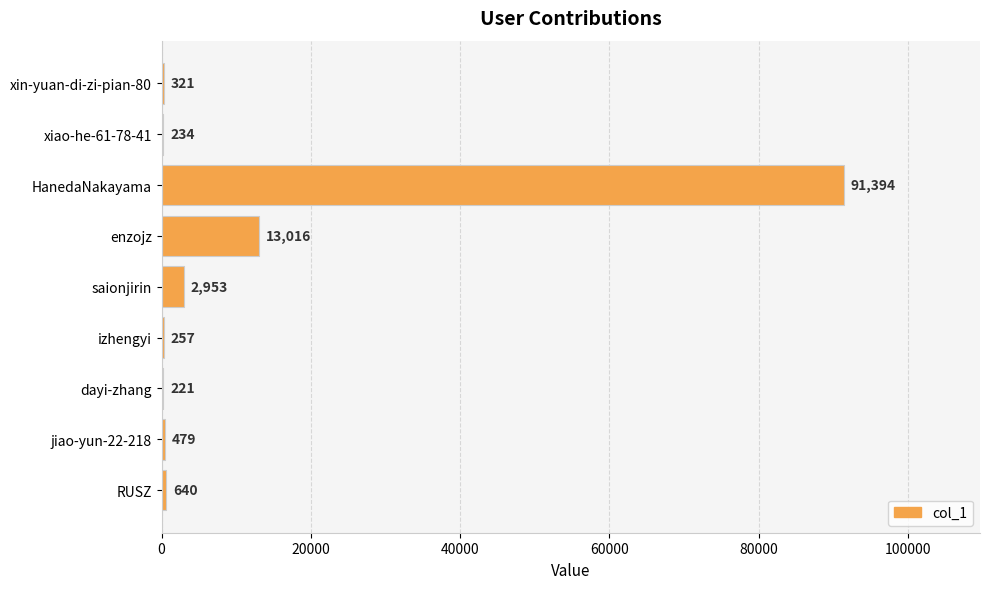

What is the sum of all values?

109515